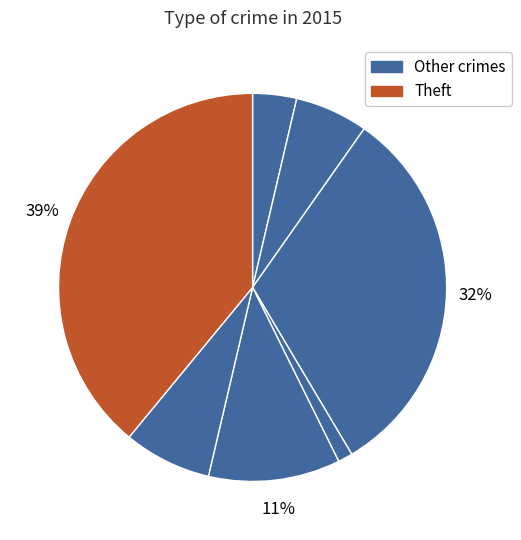

Count the number of slices in the pie.

7